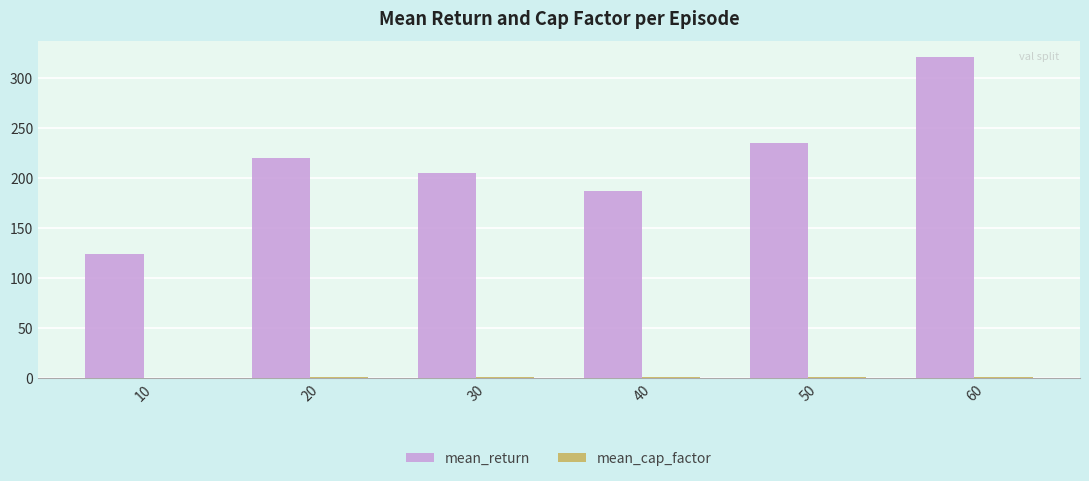

Which series has the largest total across all categories?

mean_return